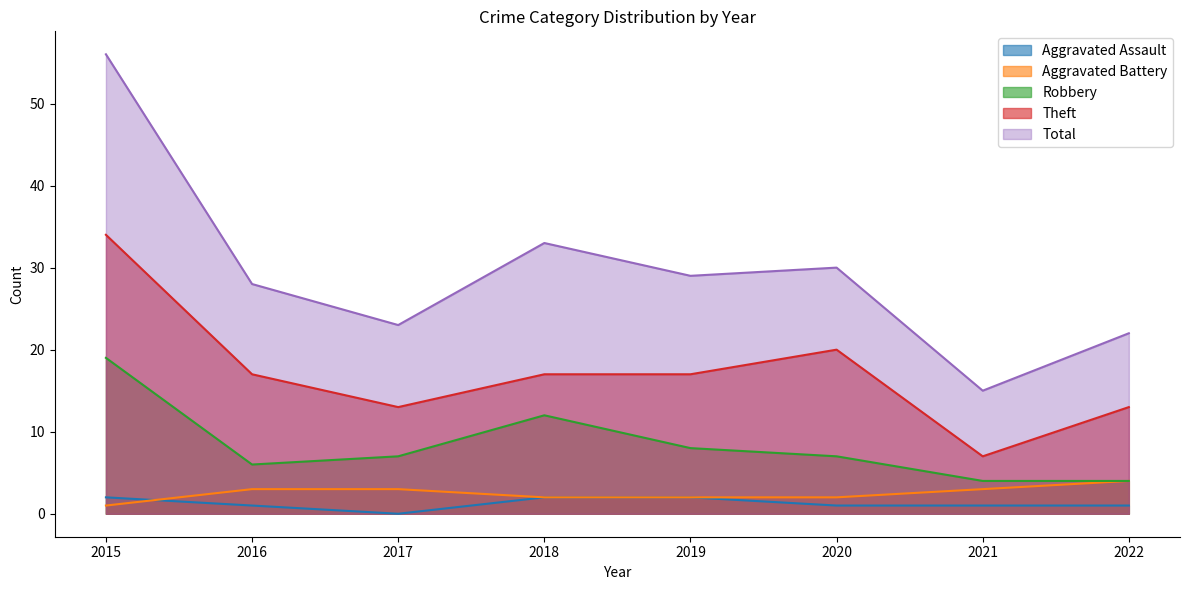

At 2022, list the series in order from largest to smallest.

Total, Theft, Aggravated Battery, Robbery, Aggravated Assault